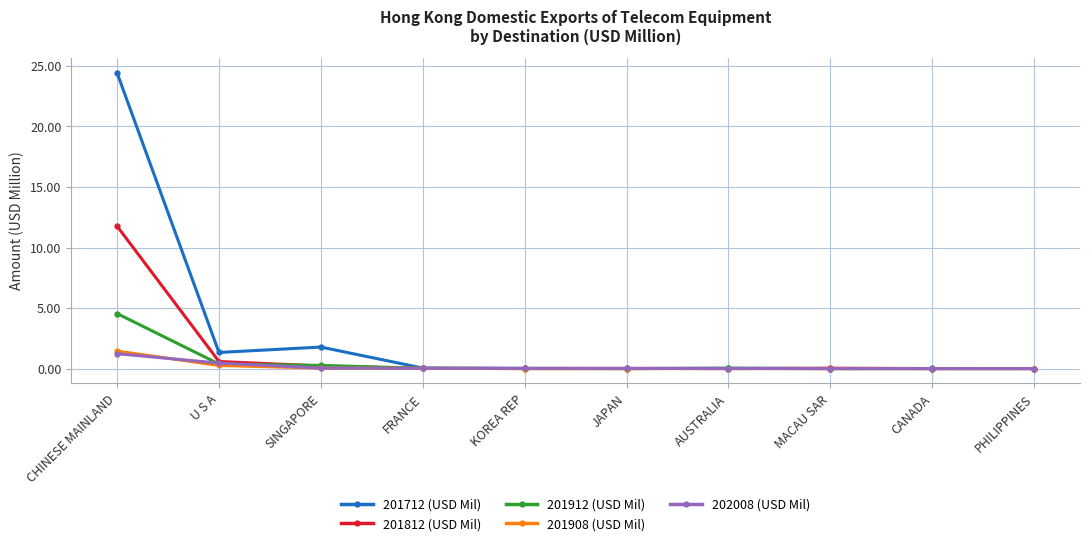

Does the chart have visible grid lines?

Yes